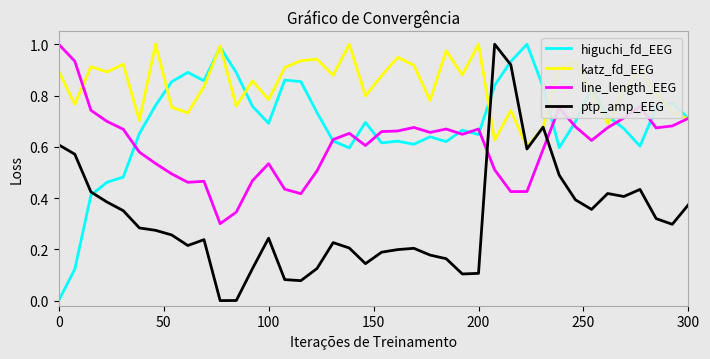

Which series has the largest total across all categories?

katz_fd_EEG